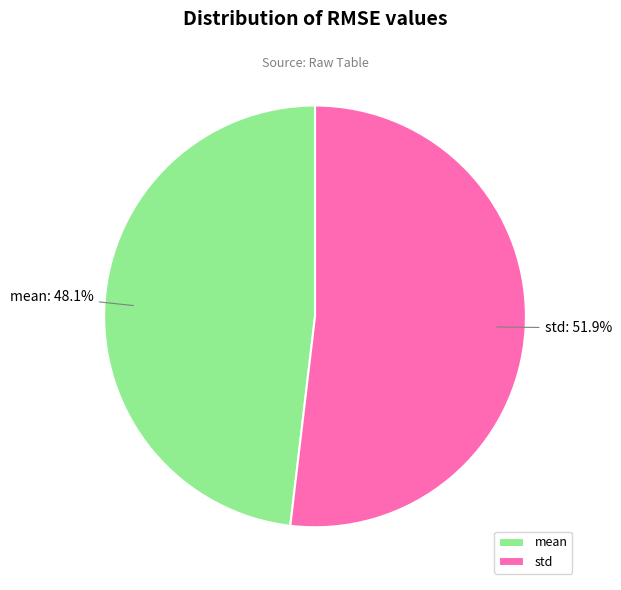

Which category has the biggest portion of the pie?

std